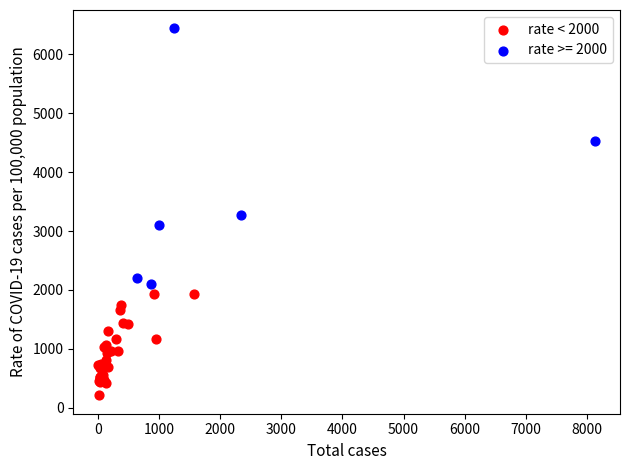

Which series reaches the minimum Y coordinate?

rate < 2000